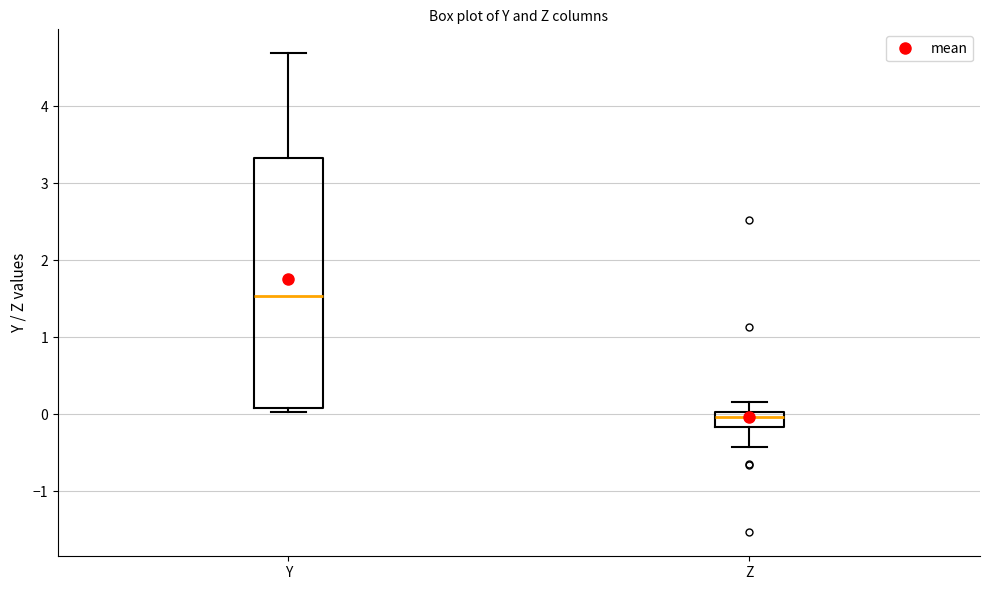

Reading left to right, transcribe this box plot: for each box, give where its median line is, the range the box spans, and where its two whiskers end, as read against the y-axis. The values are not printed on the chart, so give them approximately, as read against the axis.

Y: median 1.5, box 0.1 to 3.3, whiskers 0.0 to 4.7
Z: median 0.0 (just below the box's upper edge), box -0.2 to 0.0, whiskers -0.4 to 0.2